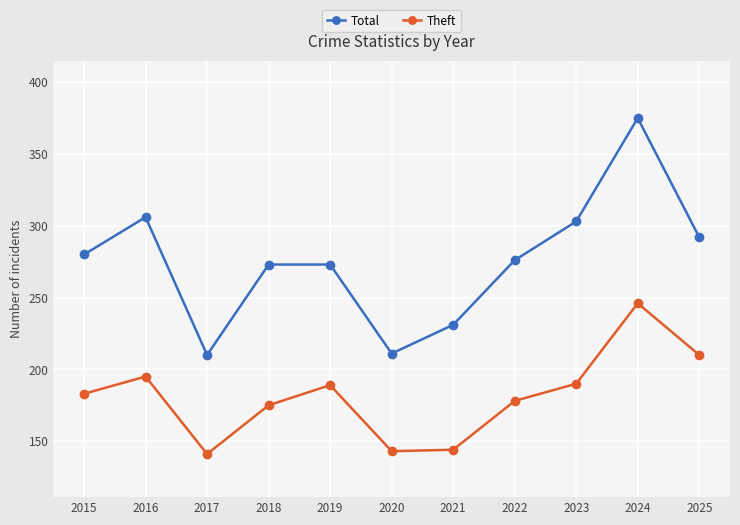

What is the greatest value displayed?

375